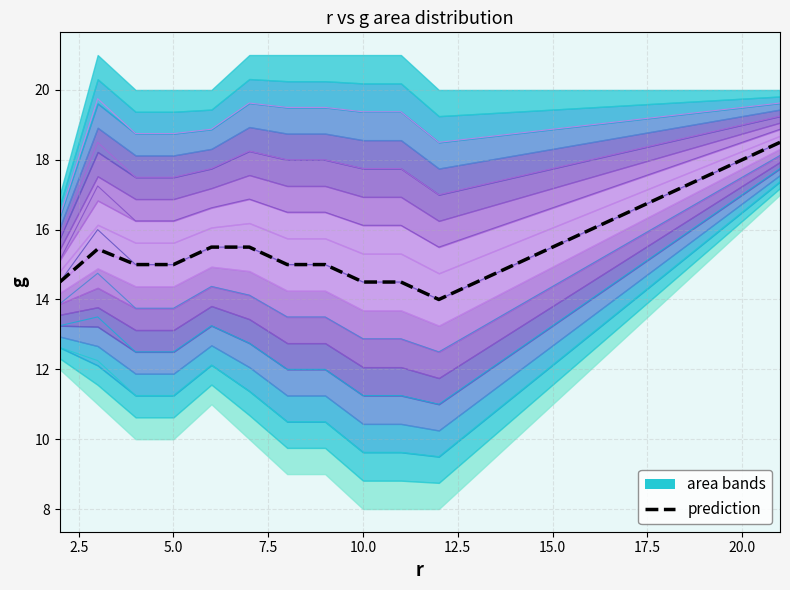

What is the difference between the second highest and second lowest values?

3.5